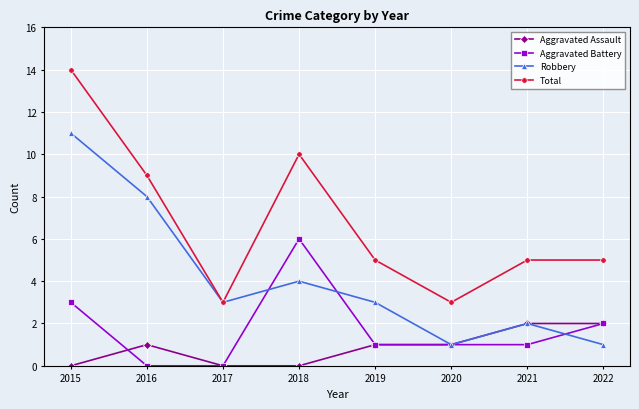

Rank the series at 2016 from lowest to highest value.

Aggravated Battery, Aggravated Assault, Robbery, Total